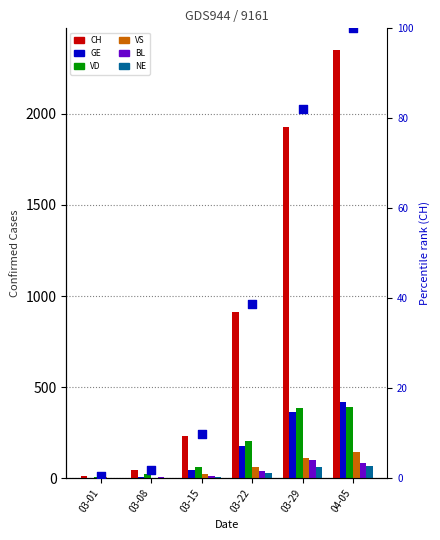

Which series reaches the maximum Y coordinate?

CH